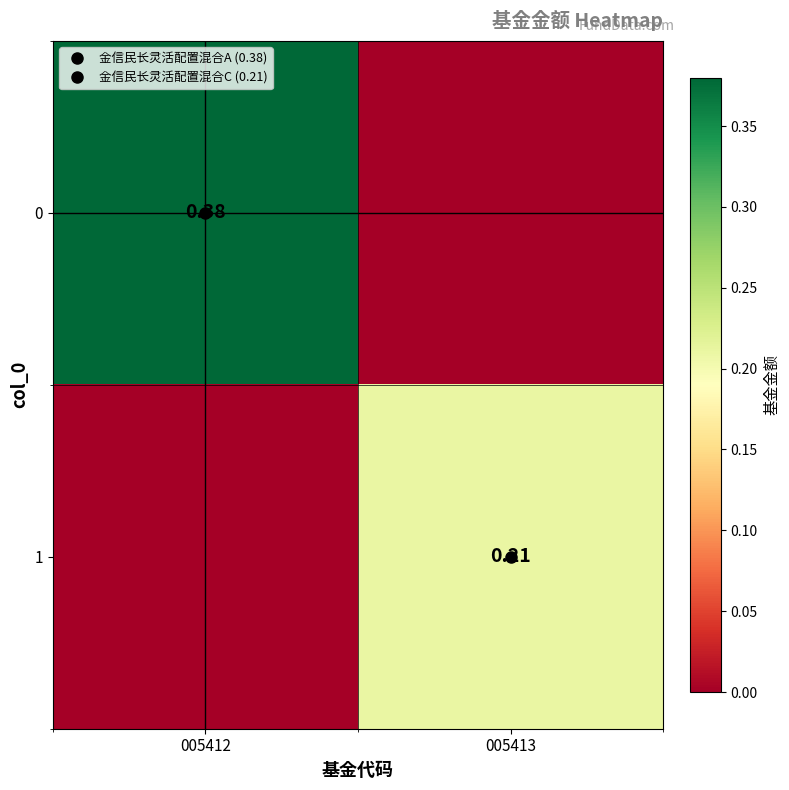

At which category is the sum across all series the highest?

005412